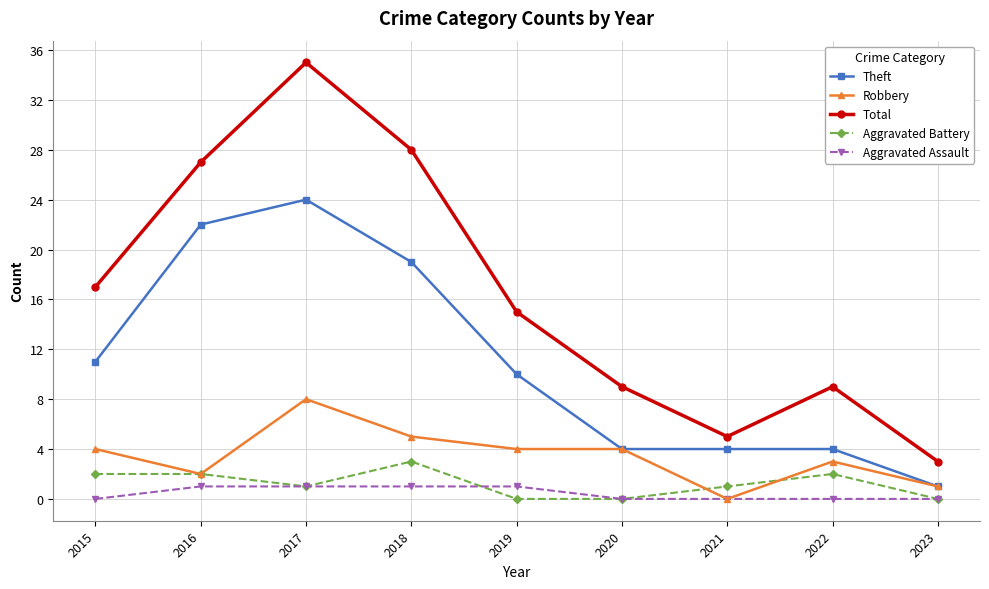

Between 2017 and 2021, which series saw the biggest shift?

Total